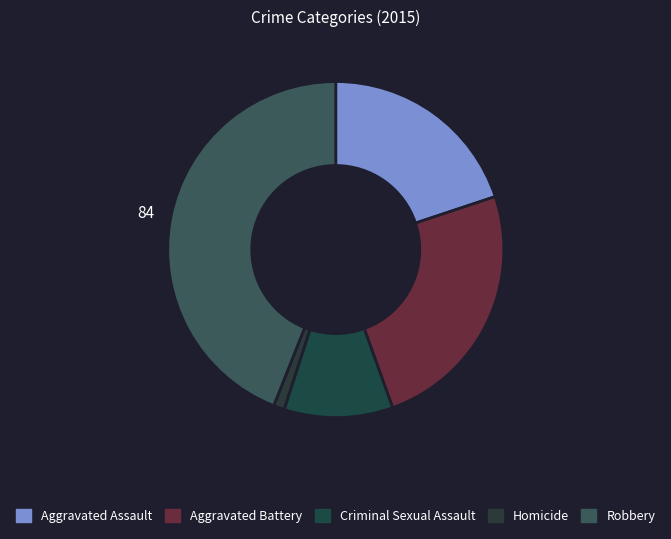

The Aggravated Assault slice represents 20% of the pie. True or false?

True